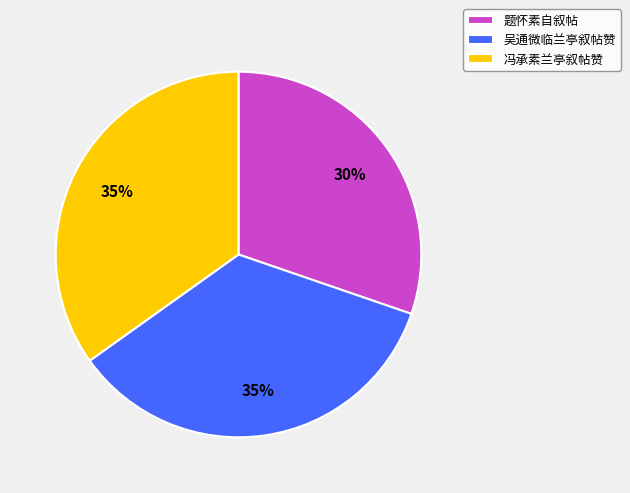

Combined, do 冯承素兰亭叙帖赞 and 吴通微临兰亭叙帖赞 account for over 50%?

Yes